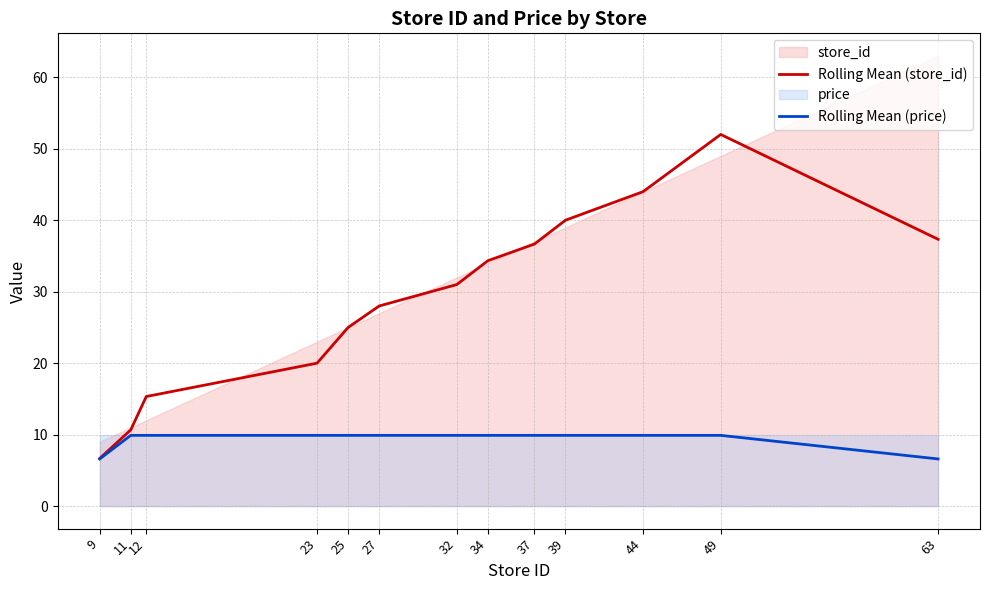

At which label does Rolling Mean (price) first exceed 9?

11